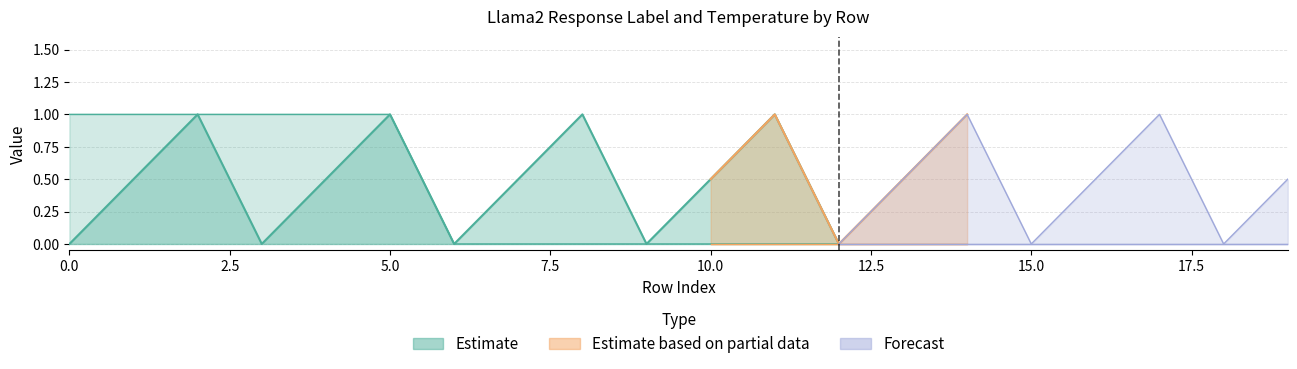

Reading left to right, transcribe all the data shown in this chart.

temperature: 0=0.0	1=0.5	2=1.0	3=0.0	4=0.5	5=1.0	6=0.0	7=0.5	8=1.0	9=0.0	10=0.5	11=1.0	12=0.0	13=0.5	14=1.0	15=0.0	16=0.5	17=1.0	18=0.0	19=0.5
label: 0=1.0	1=1.0	2=1.0	3=1.0	4=1.0	5=1.0	6=0.0	7=0.0	8=0.0	9=0.0	10=0.0	11=0.0	12=0.0	13=0.0	14=0.0	15=0.0	16=0.0	17=0.0	18=0.0	19=0.0